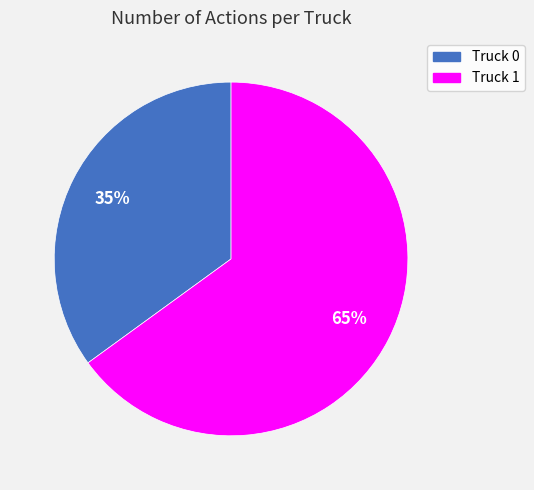

Is there a majority slice in this chart?

Yes